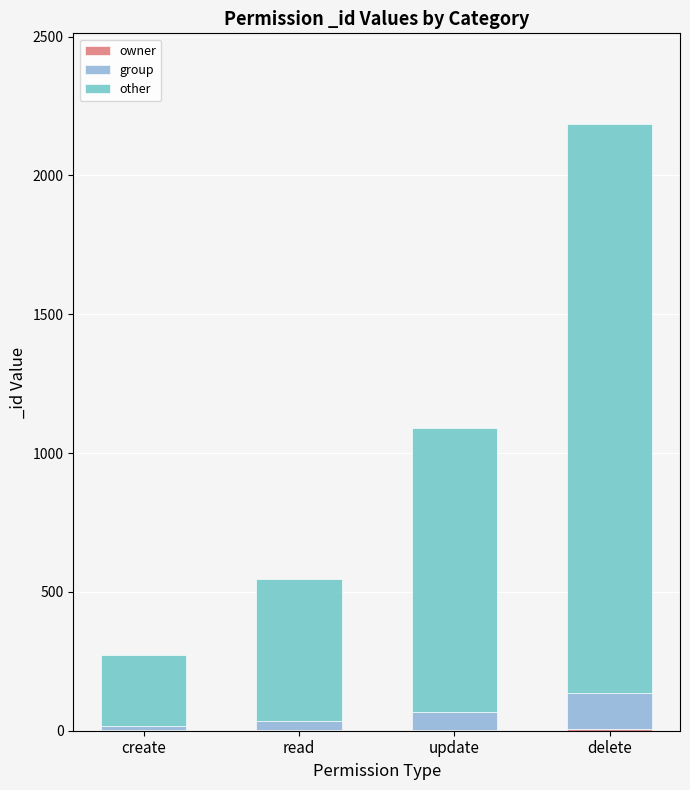

At which category is the sum across all series the highest?

delete